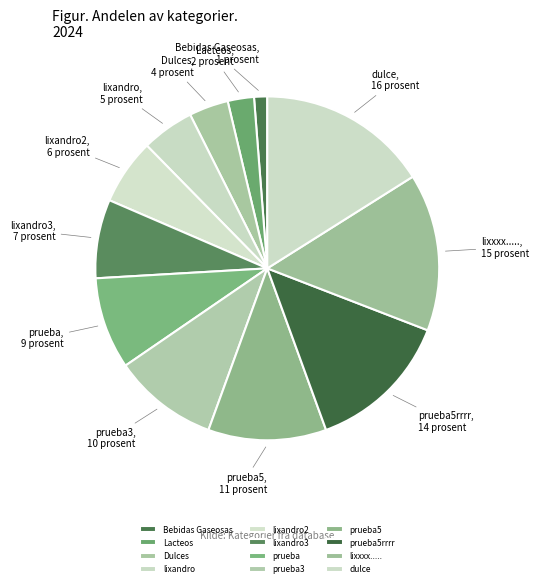

Between lixandro3 and lixxxx....., which is larger?

lixxxx.....